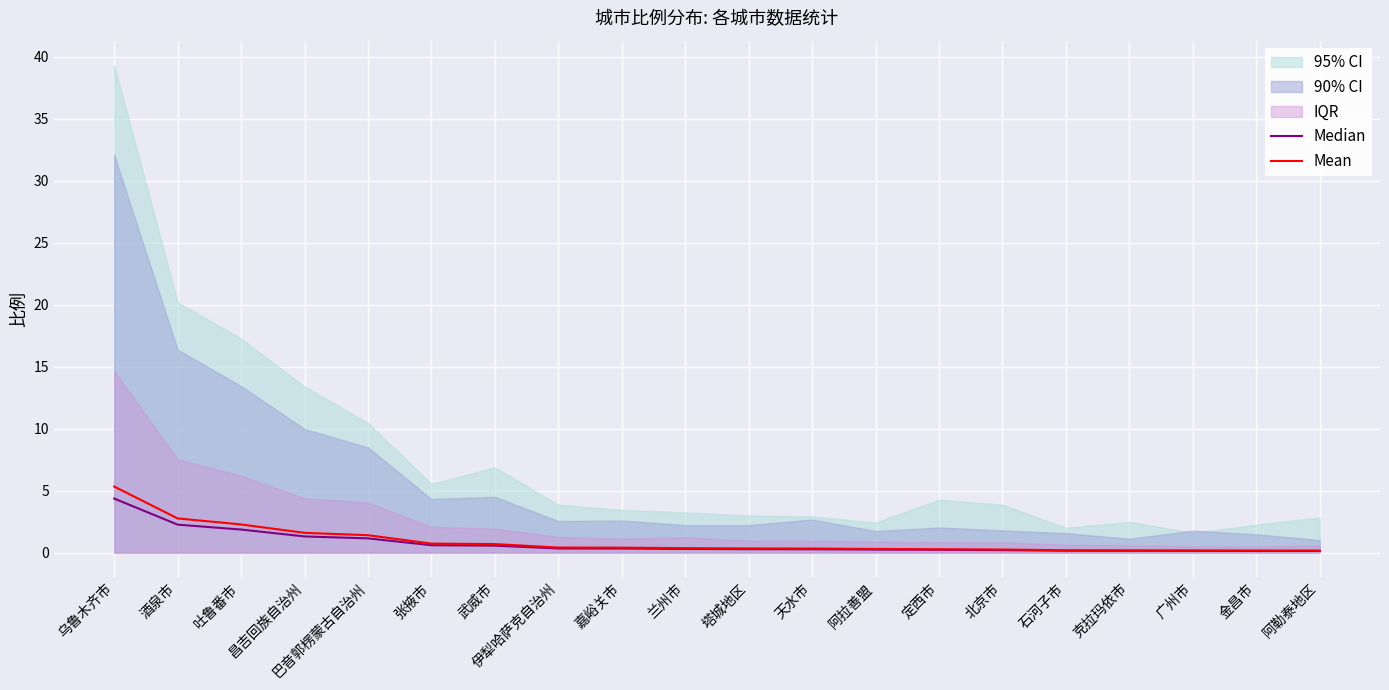

True or false: Median and Mean intersect in this chart.

False